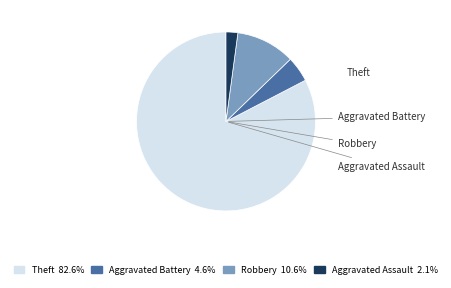

To the nearest percent, what portion does Aggravated Battery represent?

5%